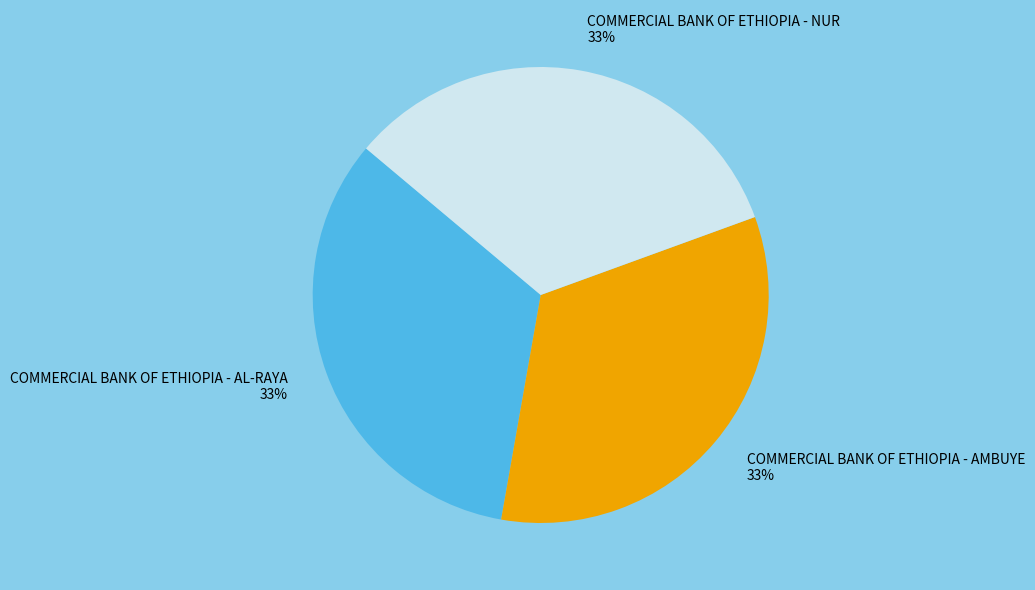

Is there any slice that represents more than half of the pie?

No